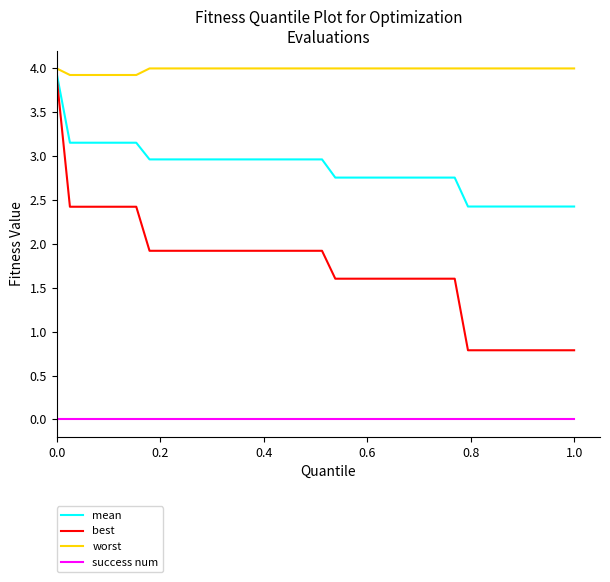

Which series has the largest range (max minus min)?

best